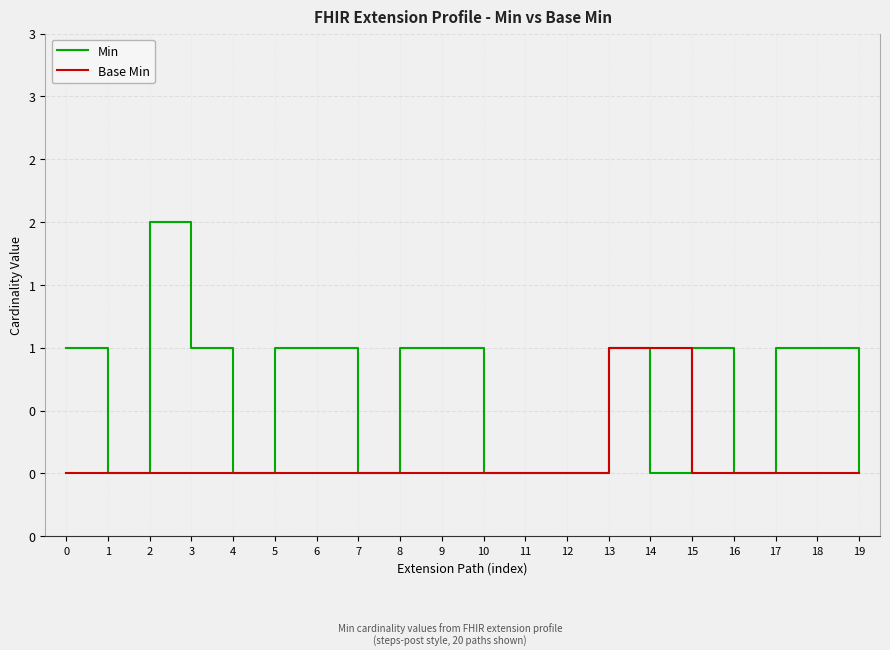

The value of Base Min at 2 is 0. True or false?

True